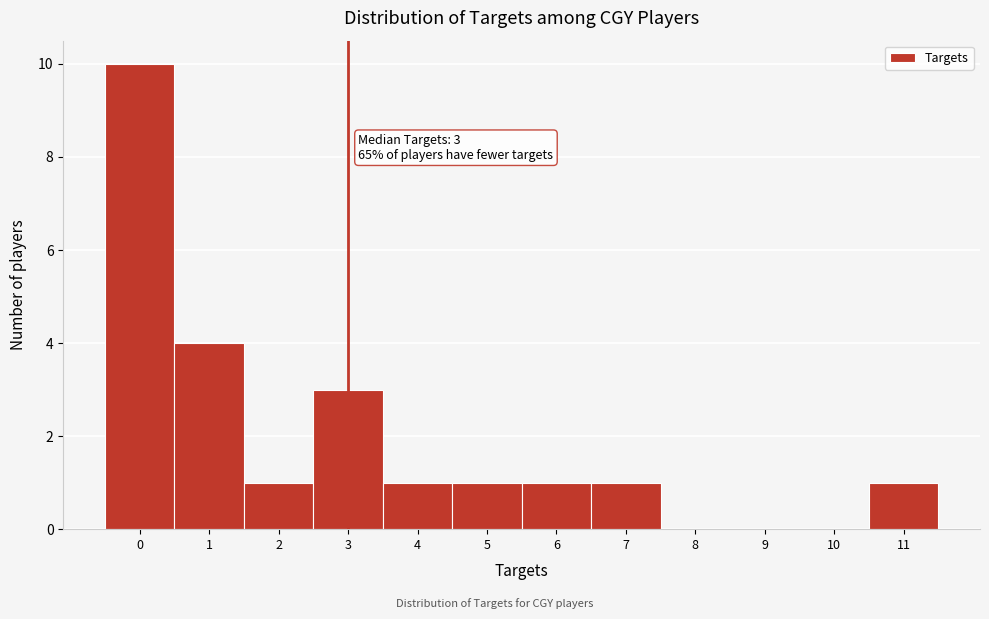

Over which range of the x-axis is the bar tallest?

-0.5 to 0.5